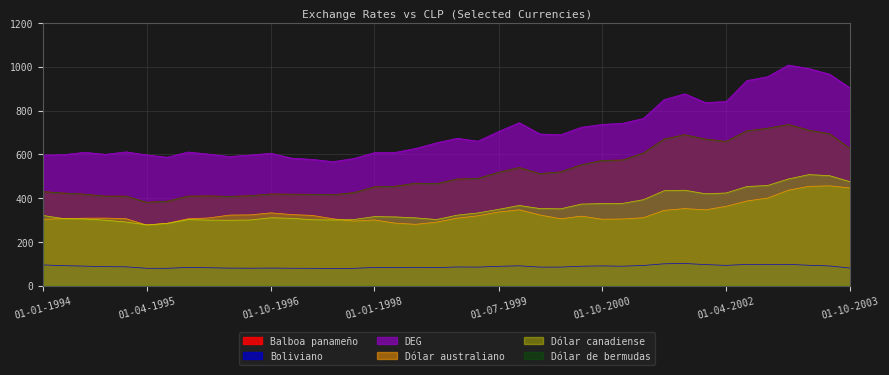

The DEG series shows 324.9 at 01-10-1998. True or false?

False